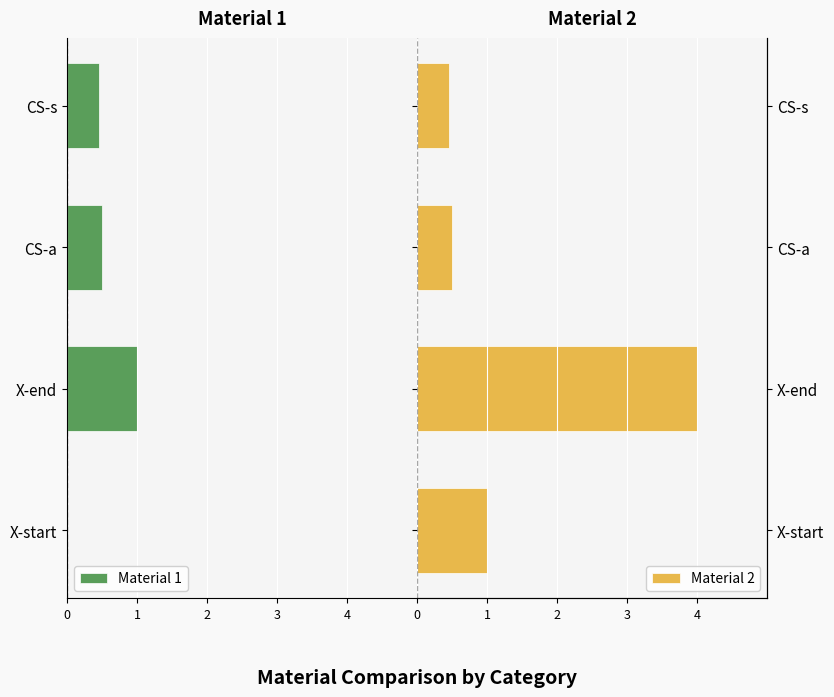

What are all the series names shown in the legend?

Material 1, Material 2